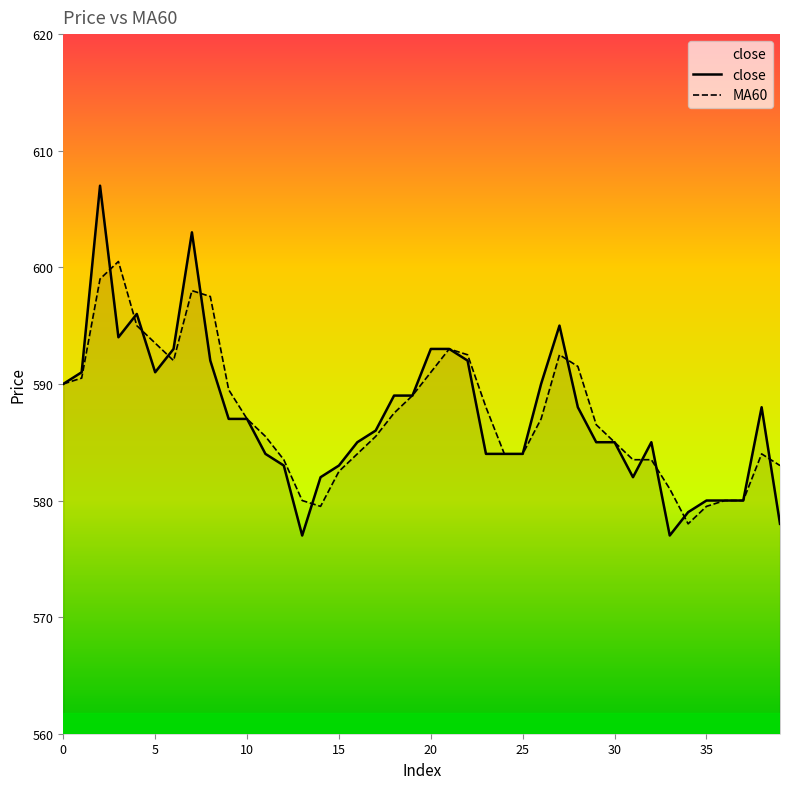

At which label is MA60 closest to 589?

19